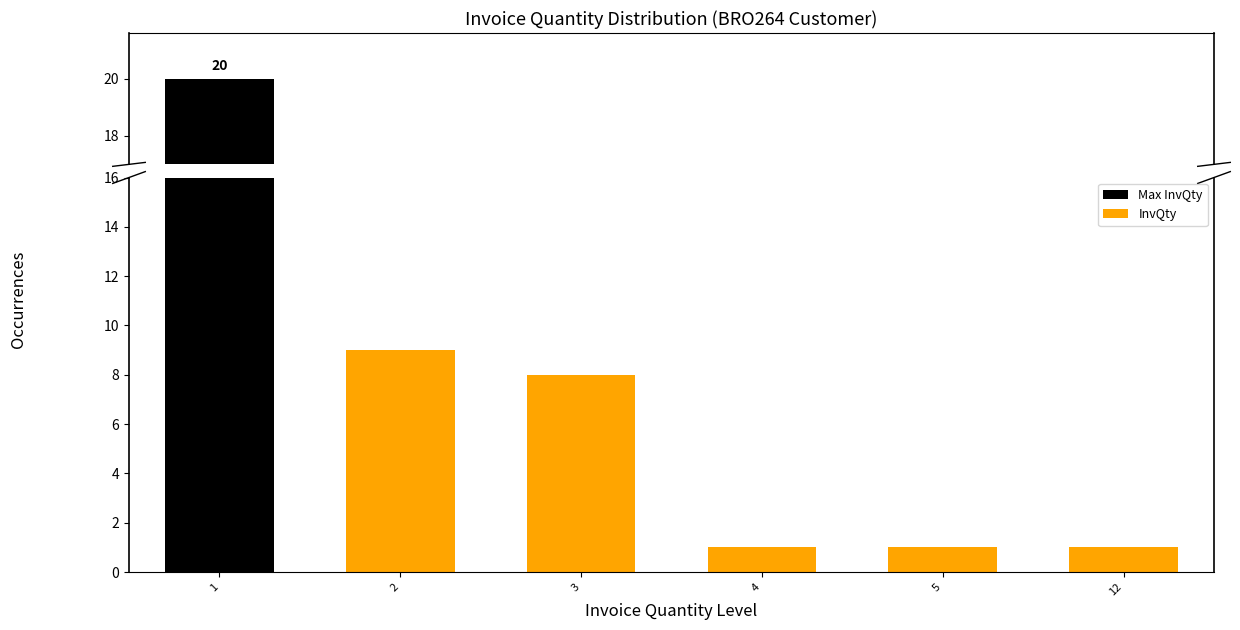

What is the value of the 5th bar from the left?

1